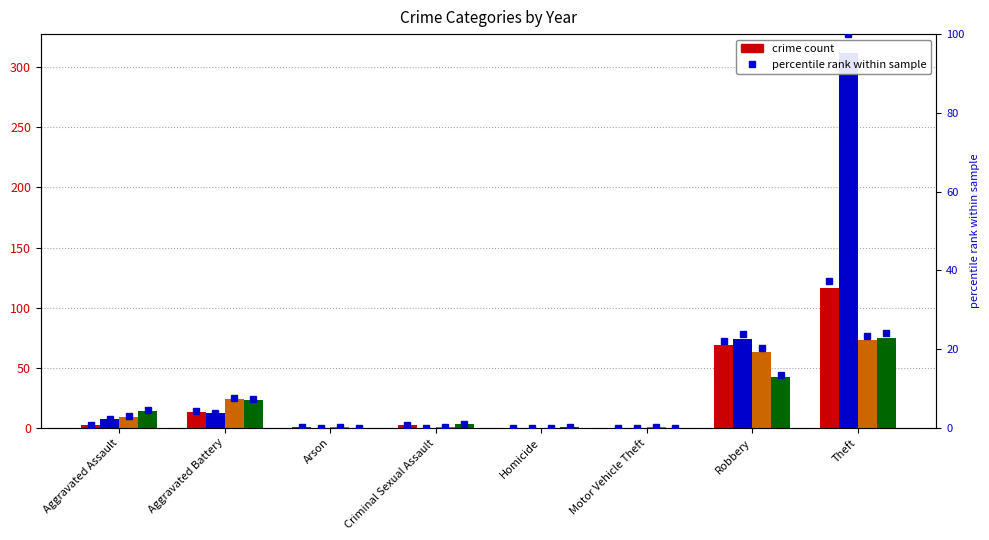

What is the total value across all series at Aggravated Assault?

10.3